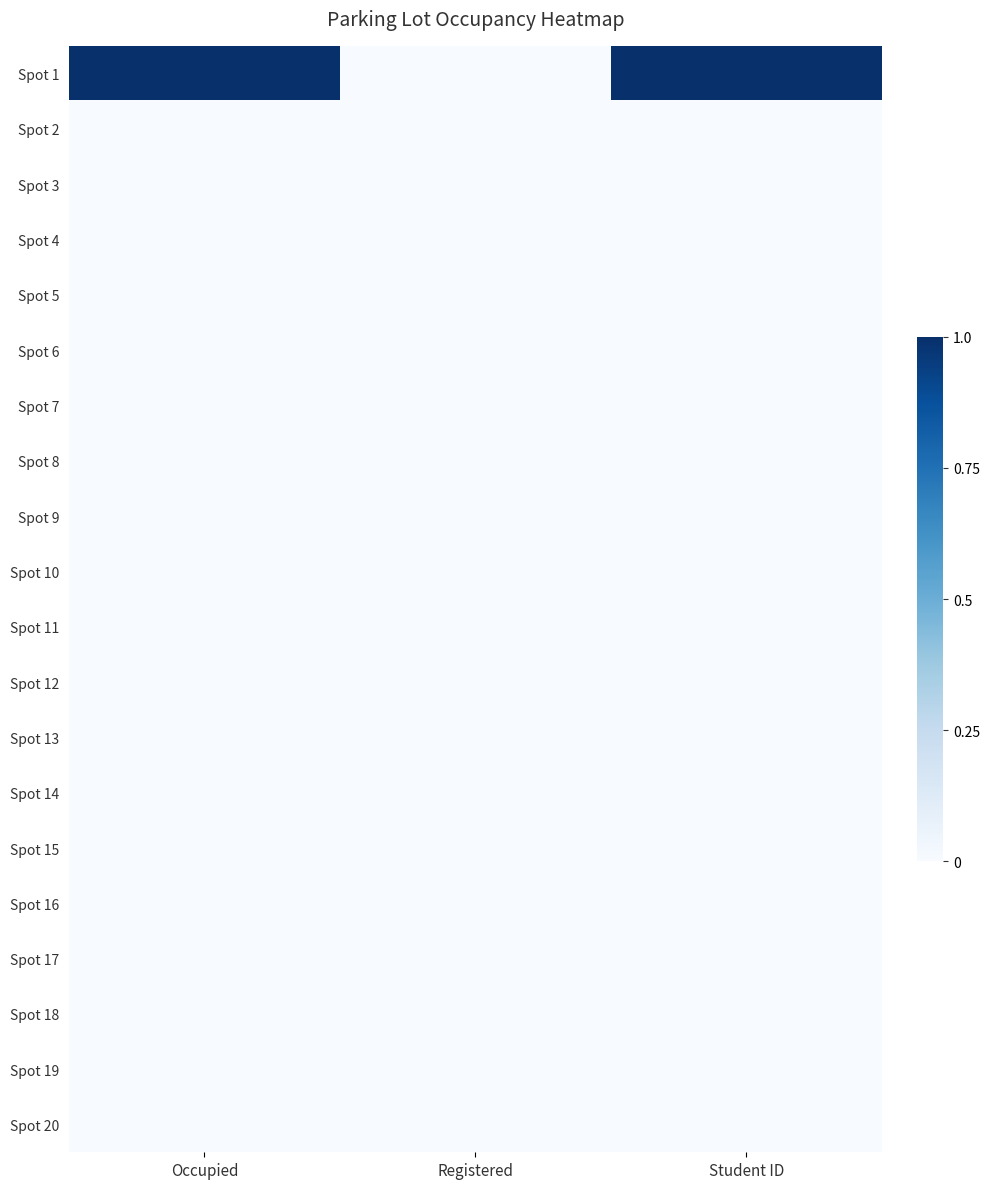

Between Registered and Student ID, which is larger?

Student ID